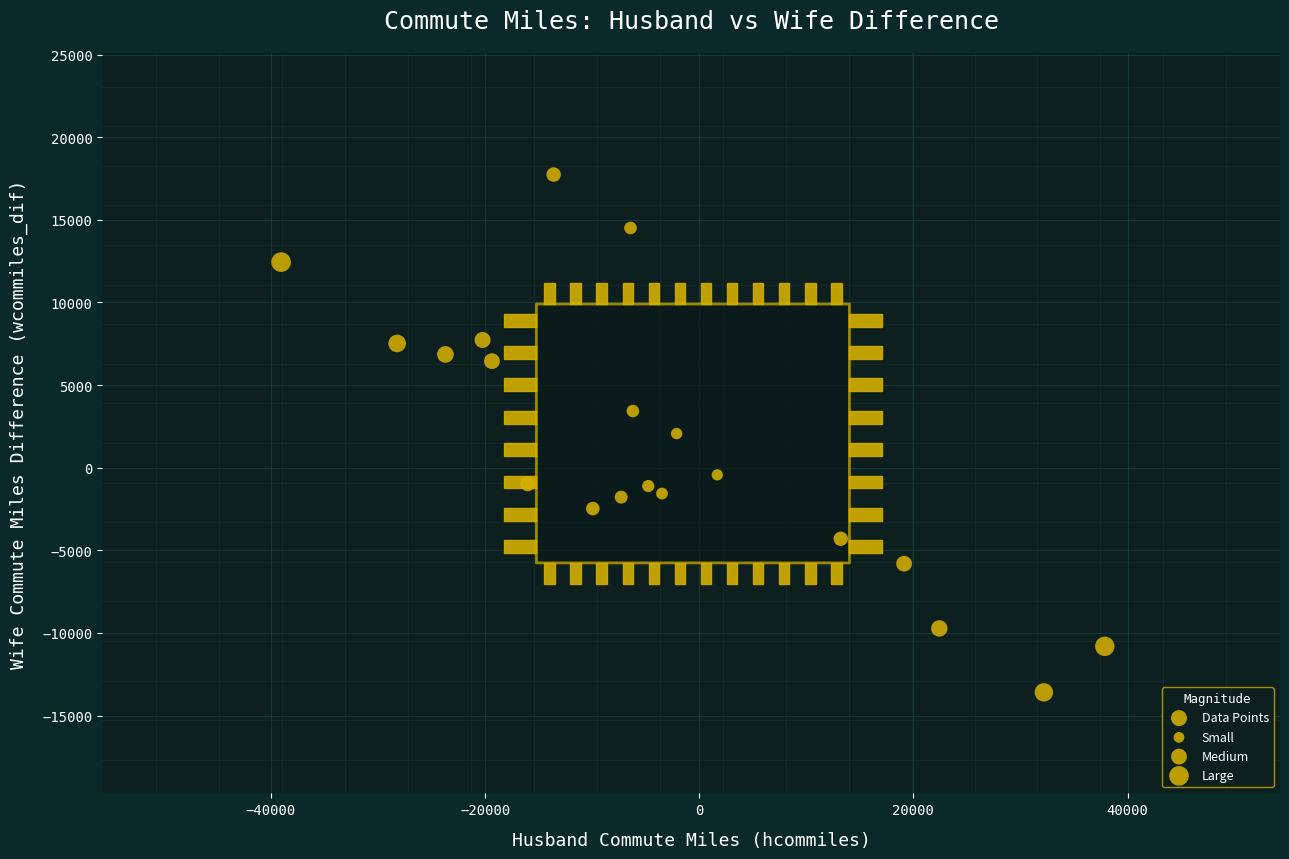

What is the range of X values (max minus min)?

76909.6